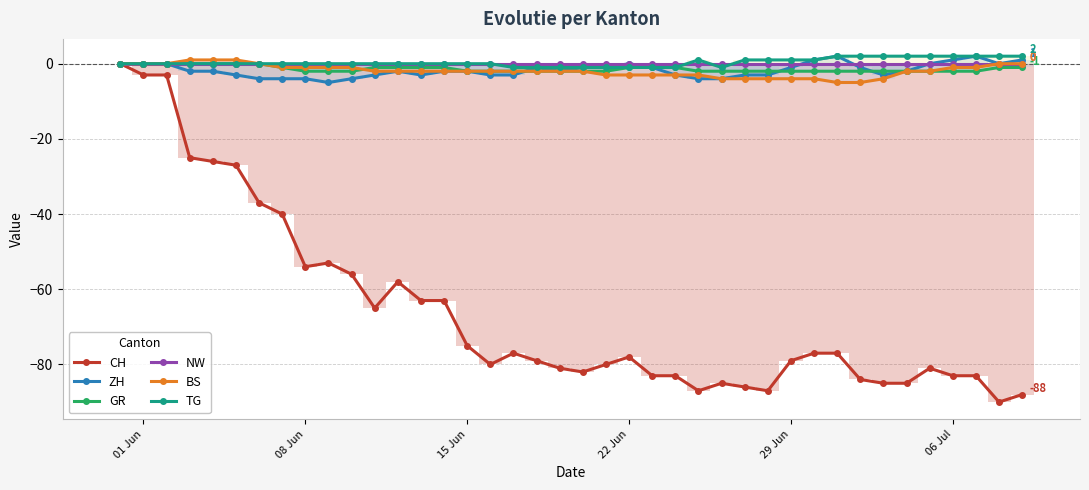

How many bars are there in each group?

6